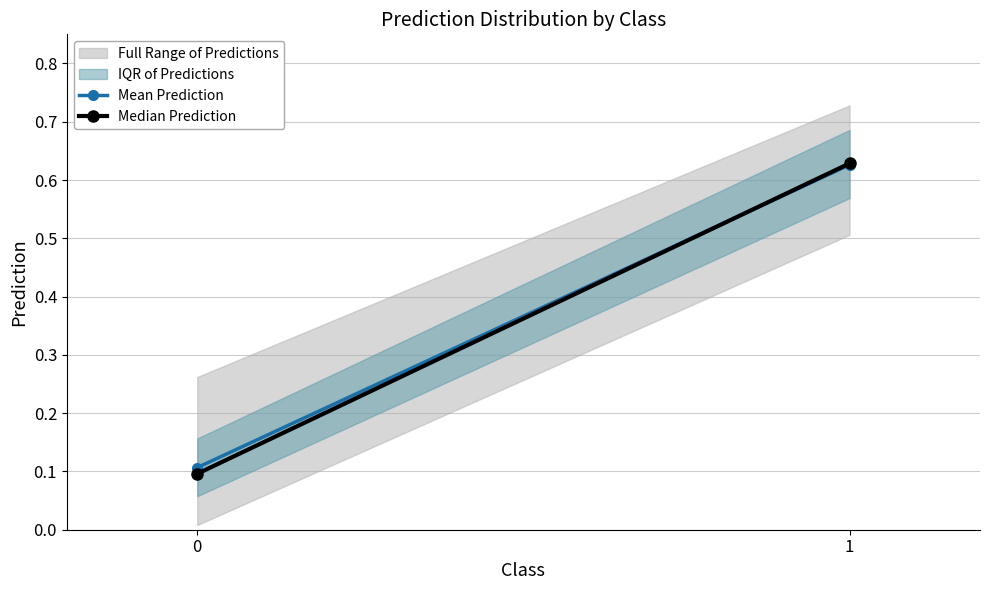

Which has a higher value, 0 or 1?

1